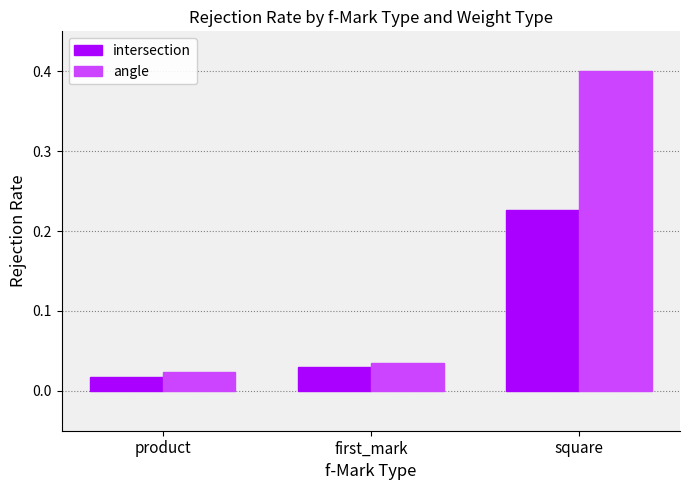

What are all the series names shown in the legend?

intersection, angle